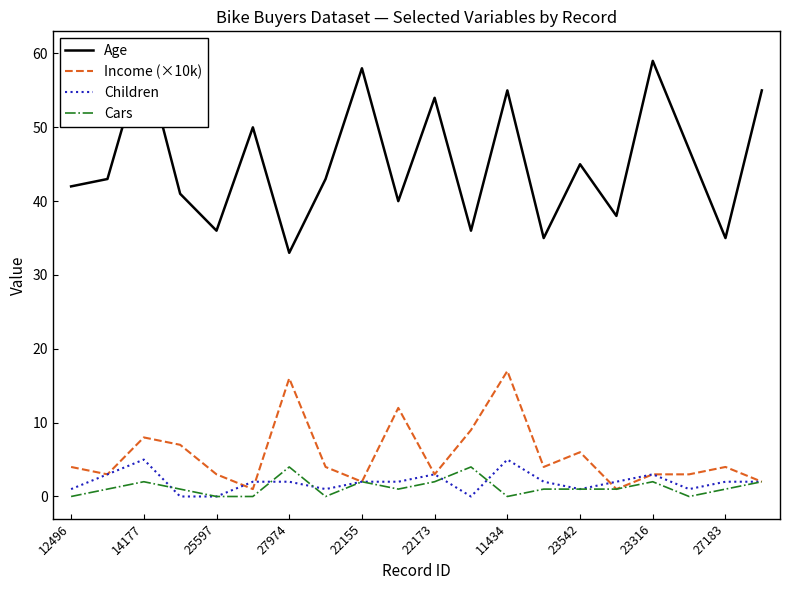

Is it true that Income (×10k) equals 26 at 11434?

False